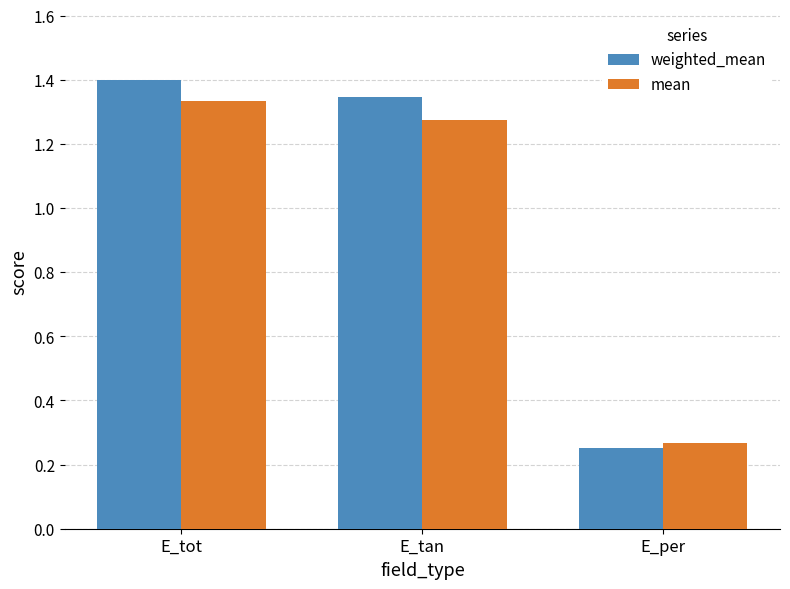

What position from the left is E_per?

3